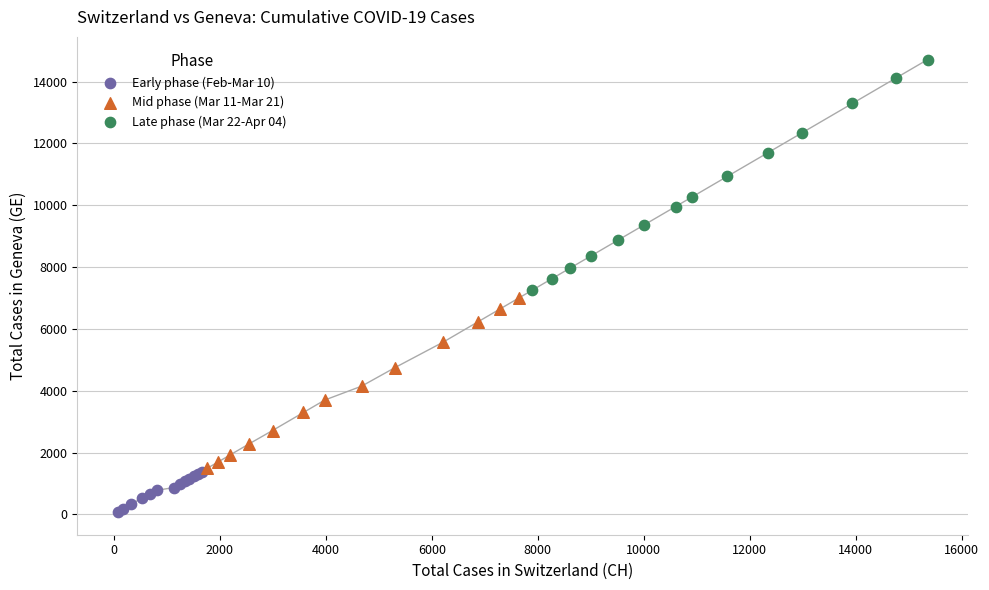

Which series reaches the minimum Y coordinate?

Early phase (Feb-Mar 10)